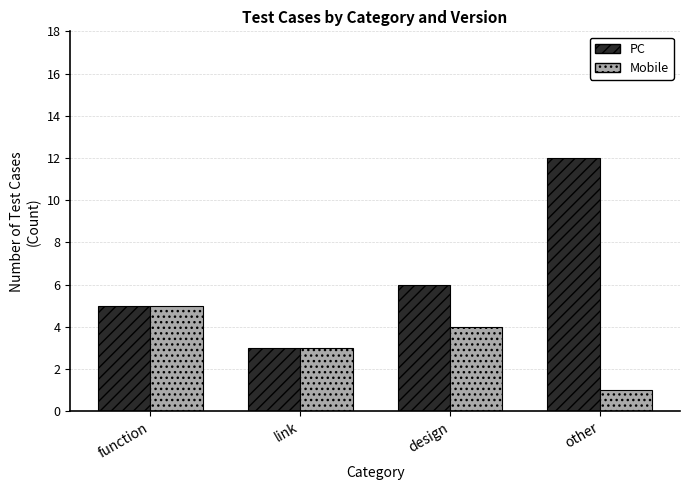

What is the total value across all series at link?

6